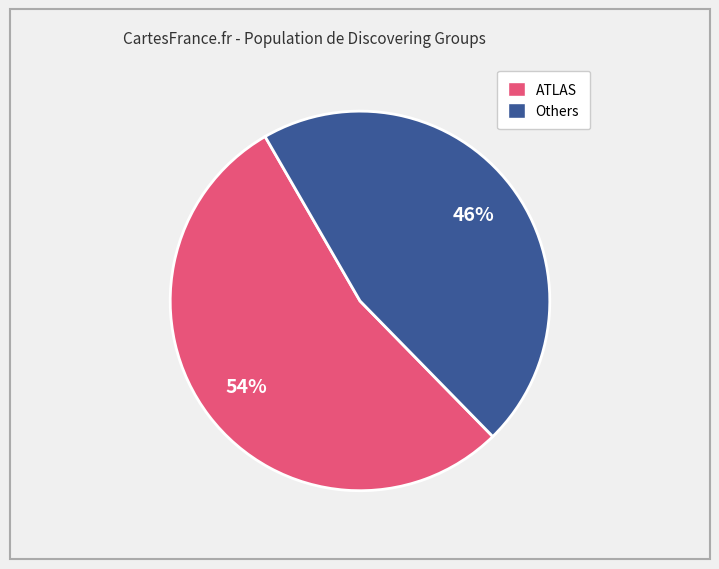

To the nearest percent, what is the average slice percentage?

50%